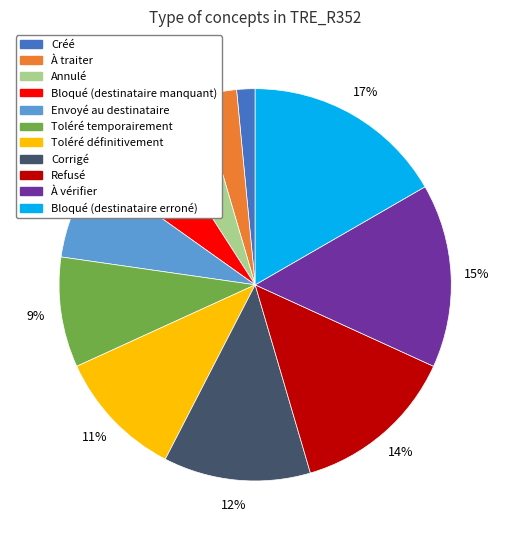

True or false: À vérifier accounts for 8% of the total.

False